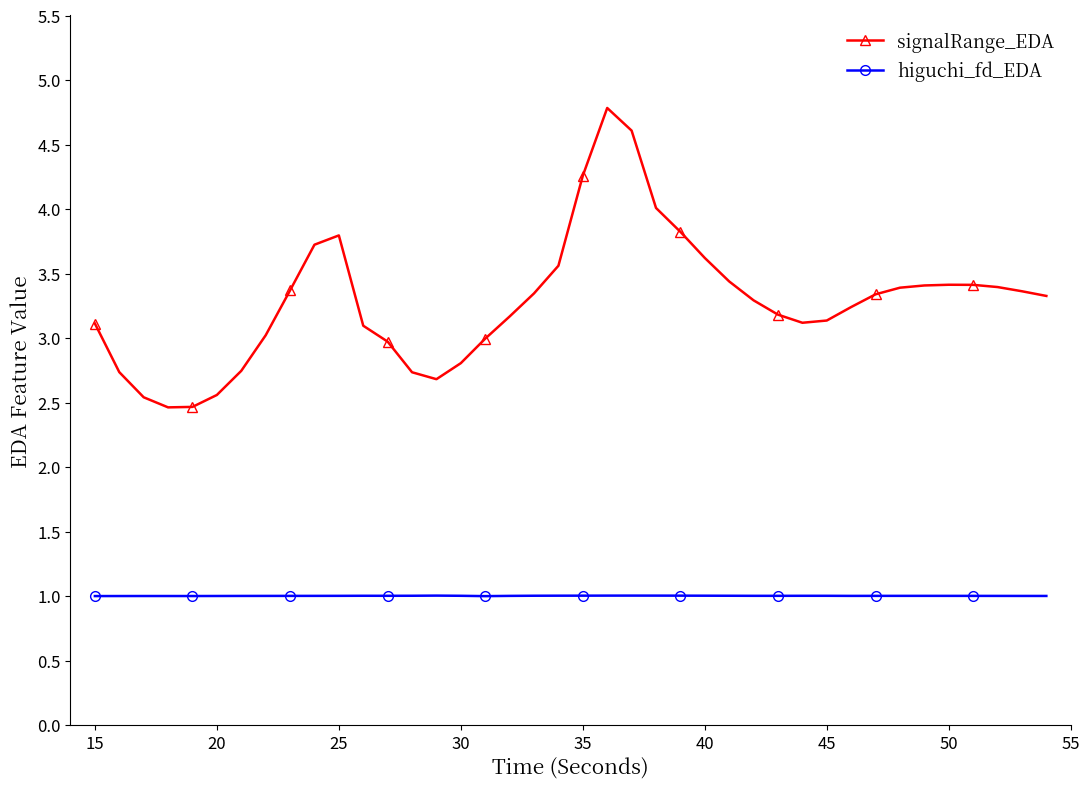

What is the value of the higuchi_fd_EDA point at the 20th from the left?

1.0